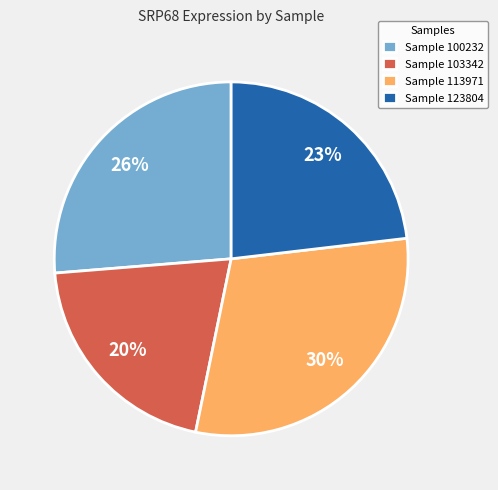

What is the largest slice in the pie chart?

Sample 113971